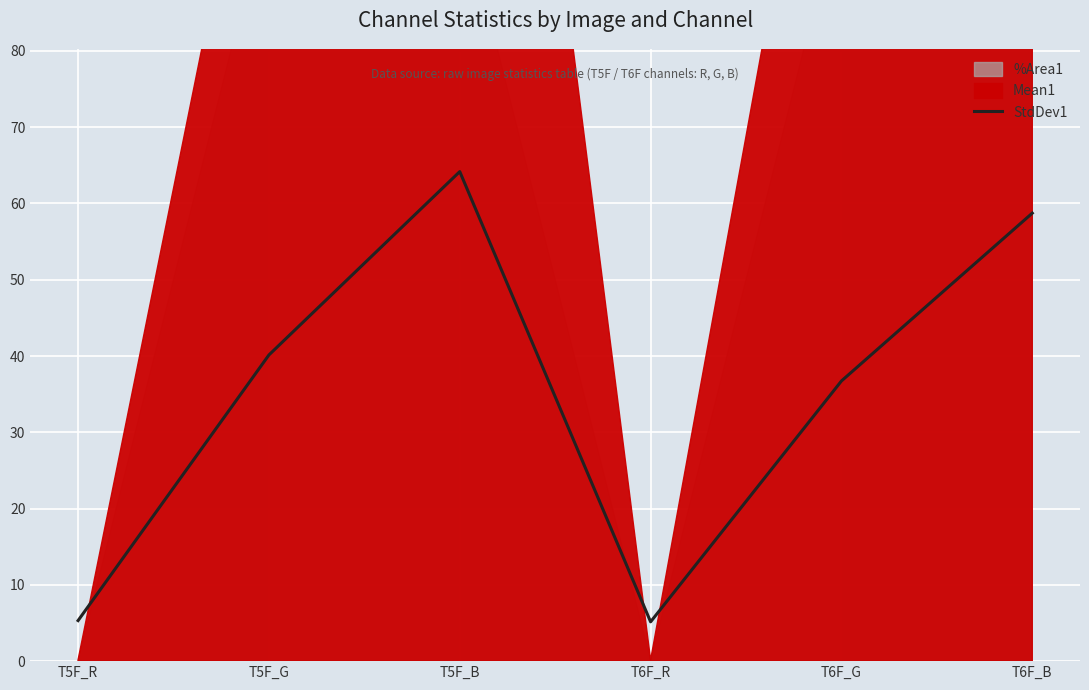

The value at T6F_G is 64.9. True or false?

False